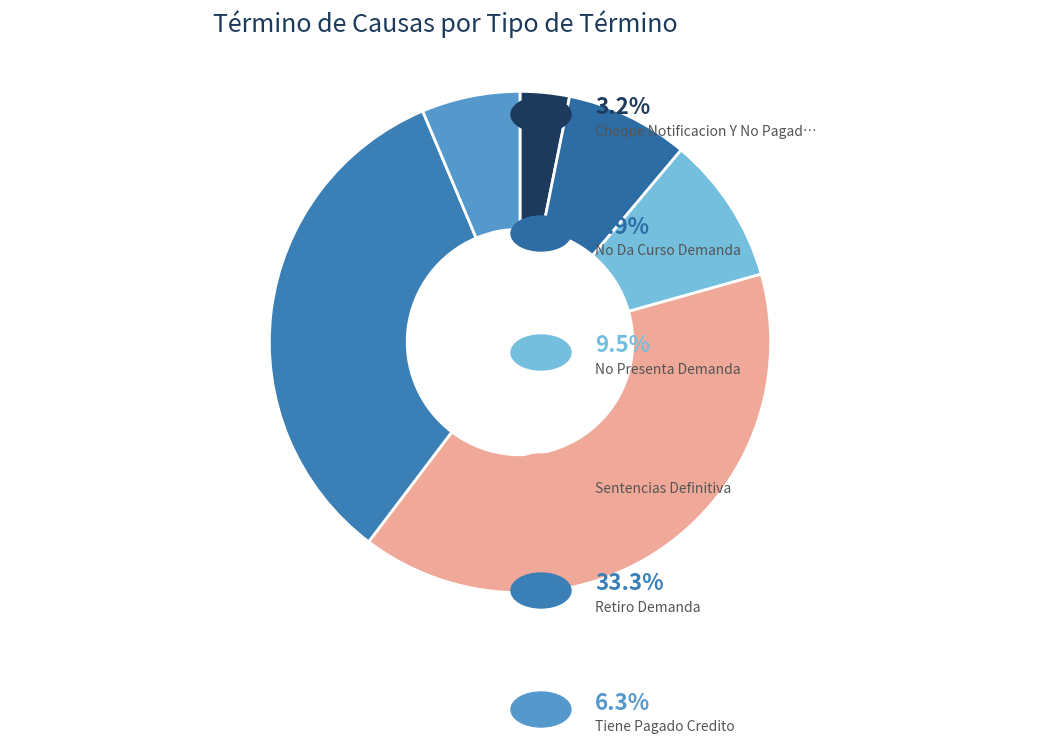

How many slices are in this pie chart?

6